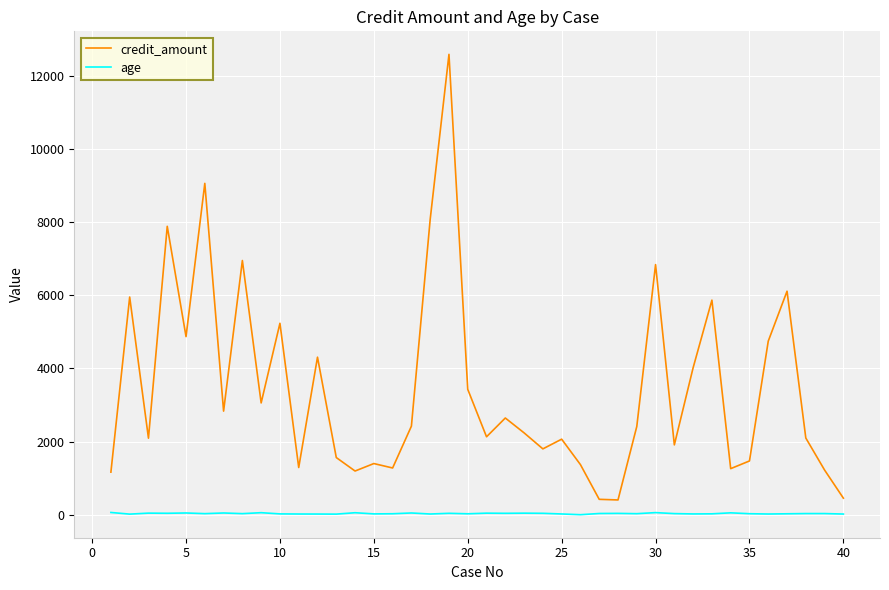

List the series in order of their peak value, highest first.

credit_amount, age